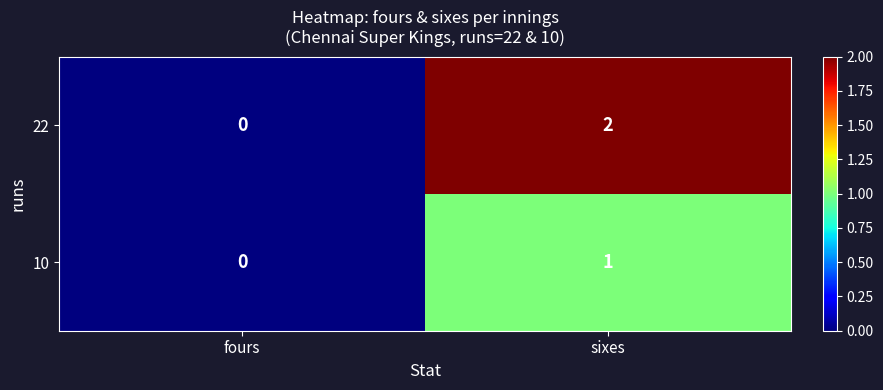

Between fours and sixes, which series saw the biggest shift?

22